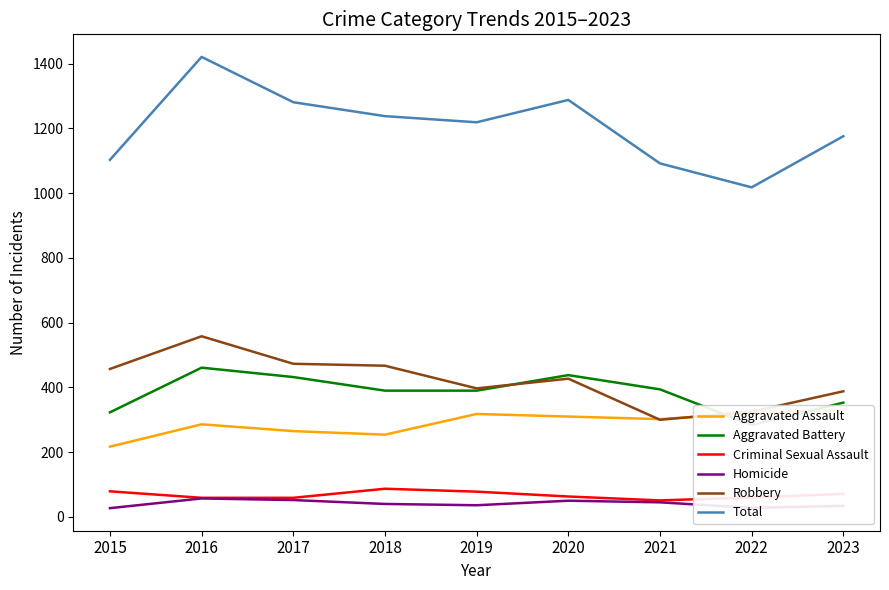

What is the minimum value for Robbery?

300